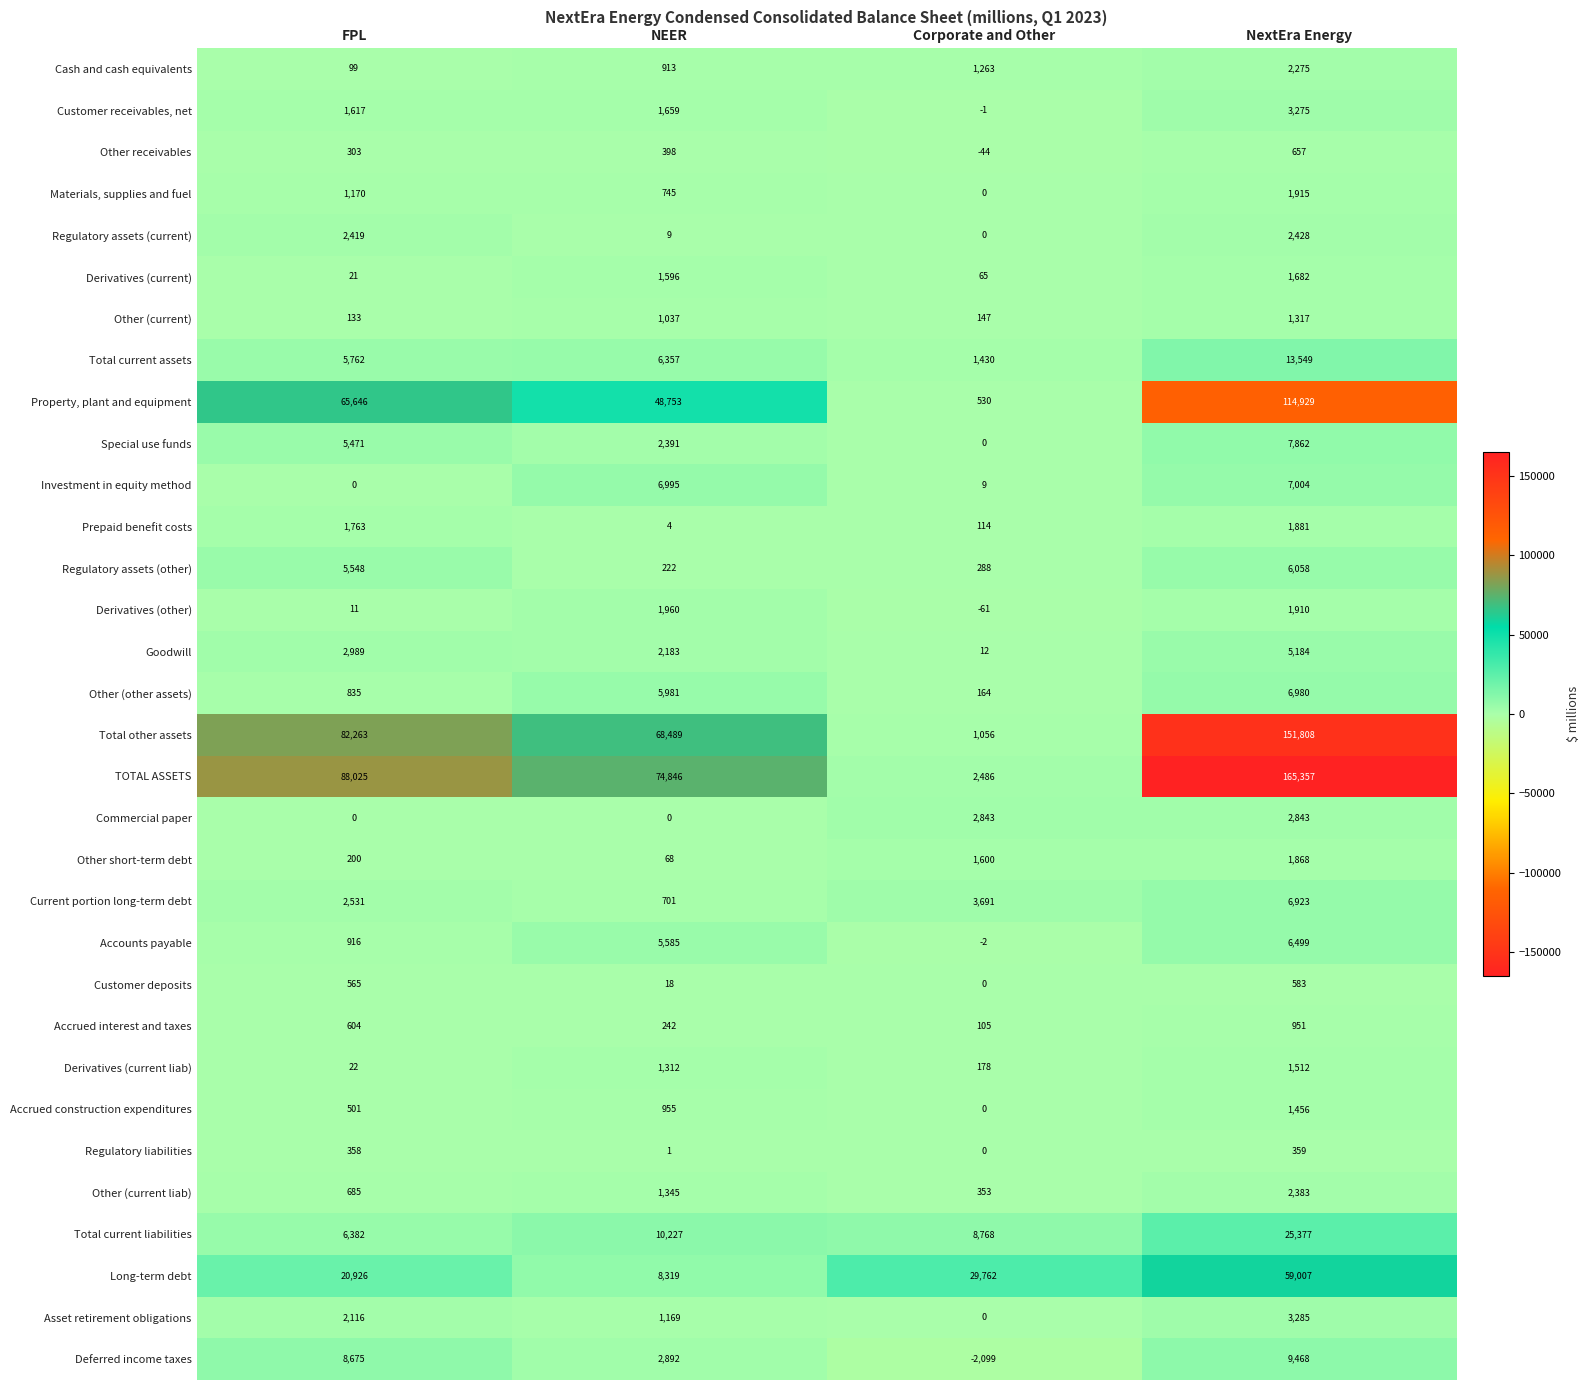

At NEER, list the series in order from smallest to largest.

Commercial paper, Regulatory liabilities, Prepaid benefit costs, Regulatory assets (current), Customer deposits, Other short-term debt, Regulatory assets (other), Accrued interest and taxes, Other receivables, Current portion long-term debt, Materials, supplies and fuel, Cash and cash equivalents, Accrued construction expenditures, Other (current), Asset retirement obligations, Derivatives (current liab), Other (current liab), Derivatives (current), Customer receivables, net, Derivatives (other), Goodwill, Special use funds, Deferred income taxes, Accounts payable, Other (other assets), Total current assets, Investment in equity method, Long-term debt, Total current liabilities, Property, plant and equipment, Total other assets, TOTAL ASSETS